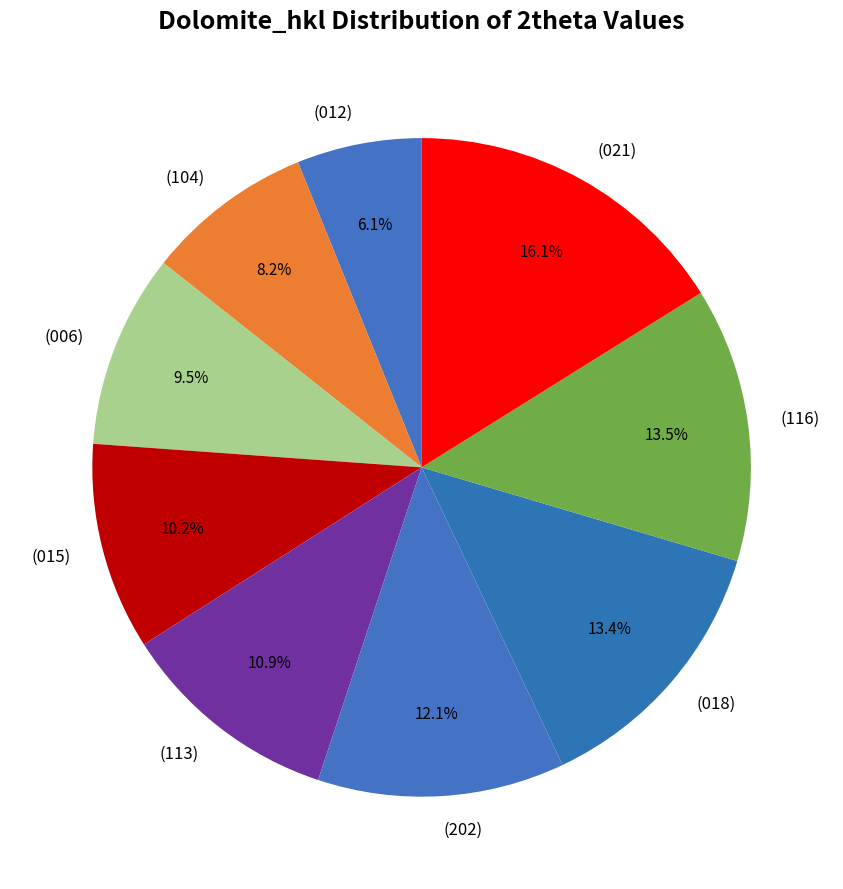

To the nearest percent, what is the combined percentage of (006) and (202)?

22%